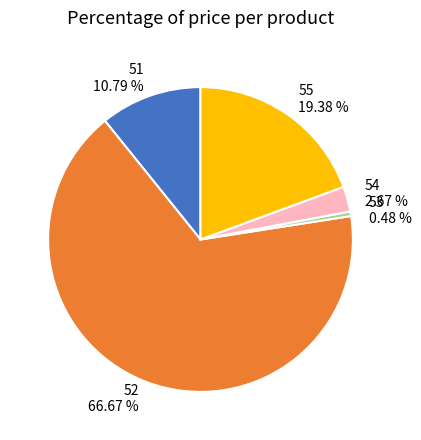

Which slice is the smallest?

53